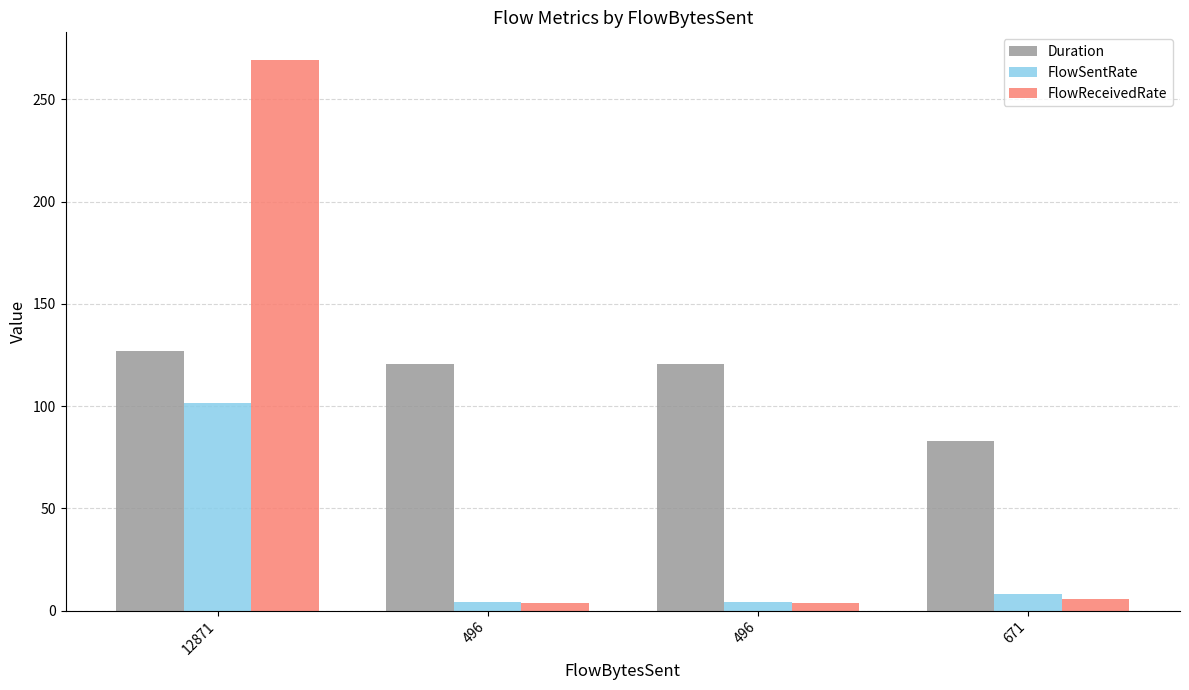

Which category has the lowest value in the FlowSentRate series?

496